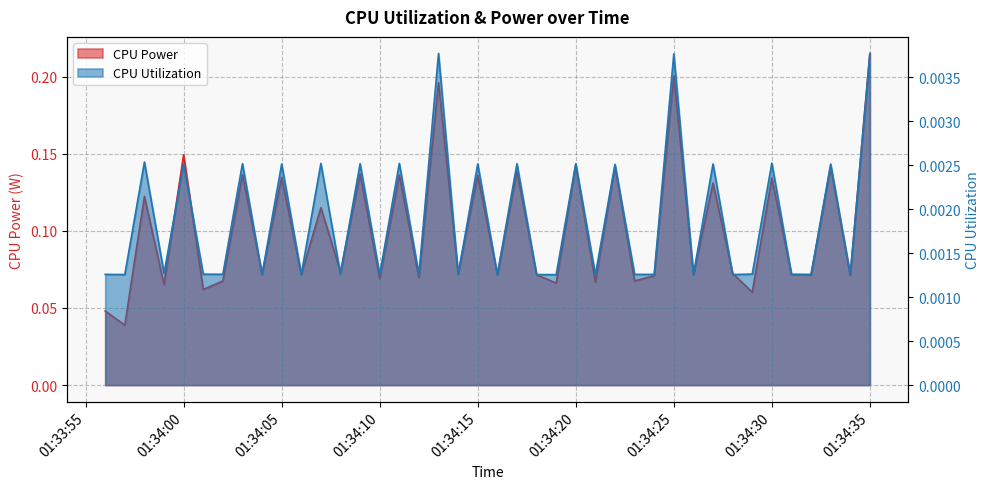

The value of CPU Utilization at 2025-03-26 01:33:59 is 0.0. True or false?

False